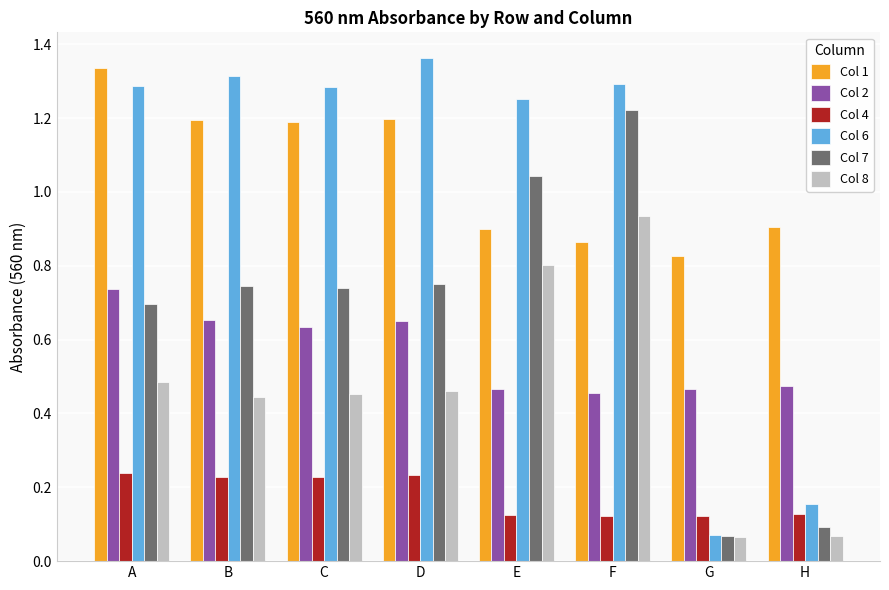

What is the sum of all Col 1 values?

8.4